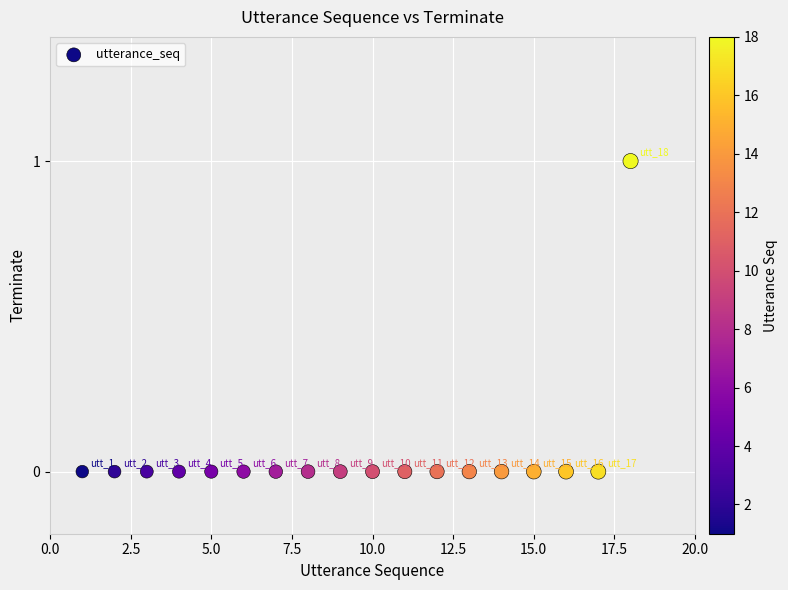

List the coordinates of all points as (Y, X) pairs, reading left to right.

(0, 1)  (0, 2)  (0, 3)  (0, 4)  (0, 5)  (0, 6)  (0, 7)  (0, 8)  (0, 9)  (0, 10)  (0, 11)  (0, 12)  (0, 13)  (0, 14)  (0, 15)  (0, 16)  (0, 17)  (1, 18)